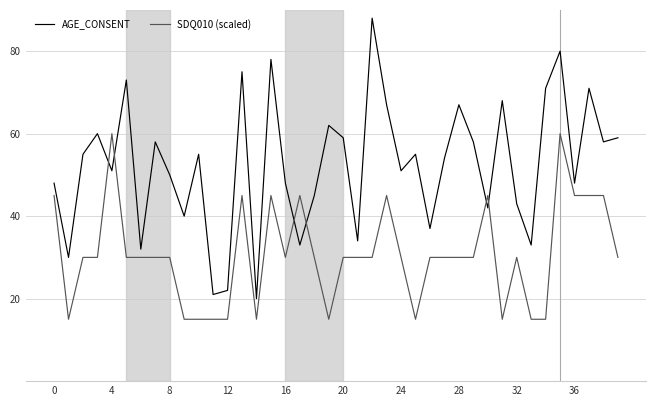

List the series in order of their overall mean, lowest first.

SDQ010 (scaled), AGE_CONSENT